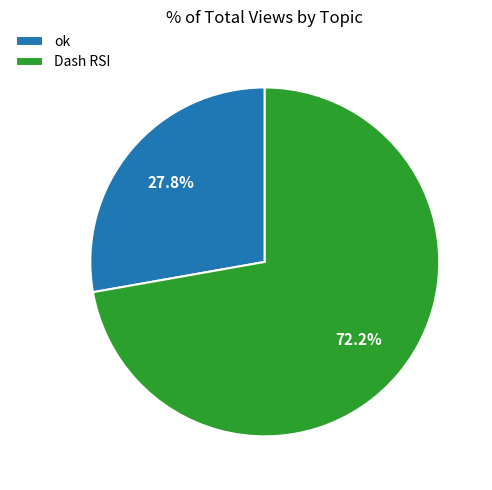

Rank the categories by value from lowest to highest.

ok, Dash RSI